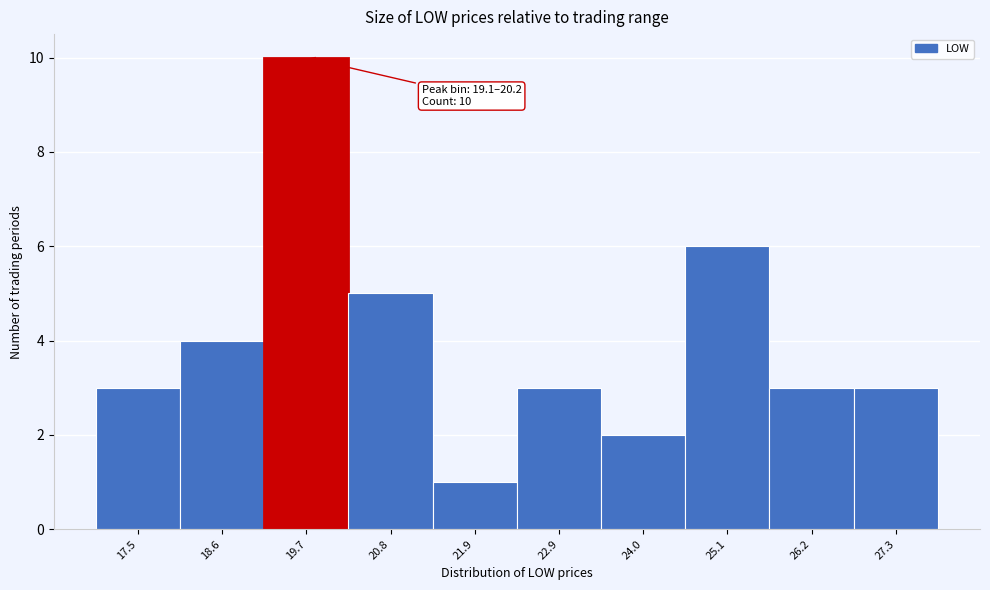

Over which range of the x-axis is the bar tallest?

19.2 to 20.2